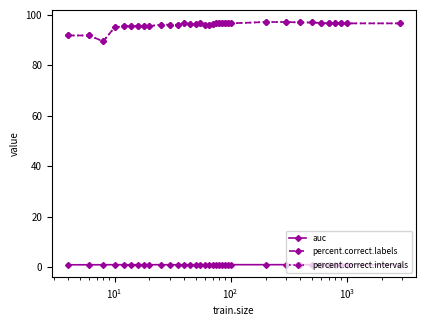

True or false: percent.correct.labels and percent.correct.intervals cross at least once.

False